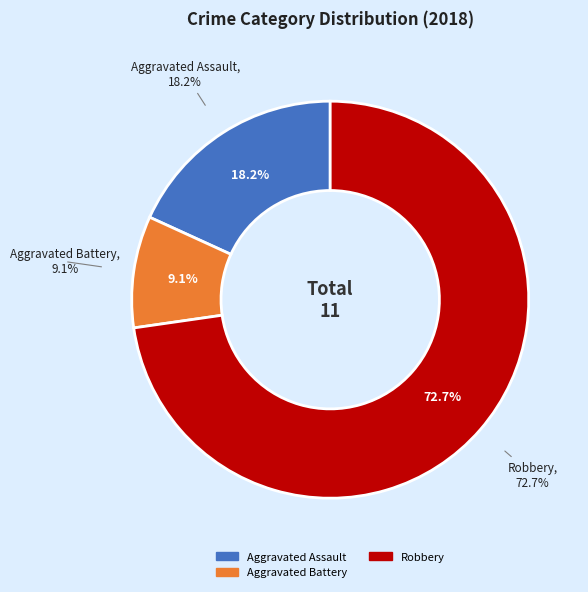

Combined, do Robbery and Aggravated Battery account for over 50%?

Yes